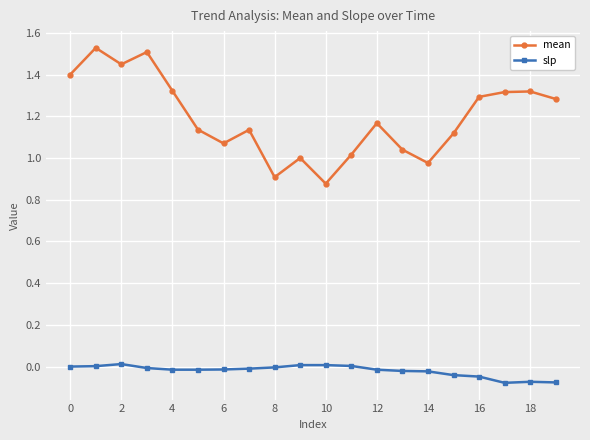

True or false: mean has more than 2 points higher than both neighbors.

True